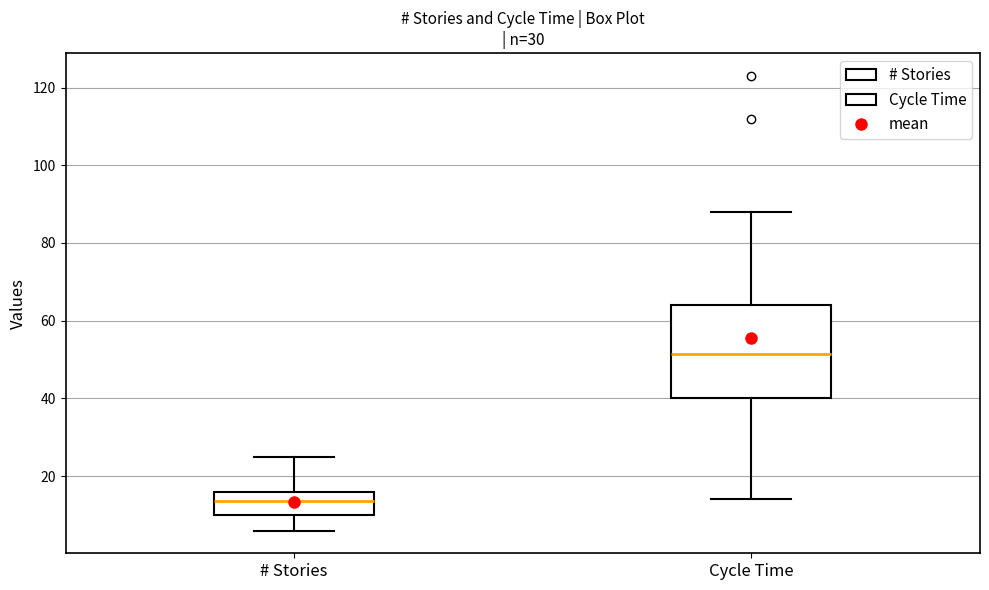

Reading left to right, read every box against the y-axis: the position of its median line, the range the box covers, and the ends of its whiskers. The values are not printed on the chart, so give them approximately, as read against the axis.

# Stories: median 14, box 10 to 16, whiskers 6 to 26
Cycle Time: median 52, box 40 to 64, whiskers 14 to 88